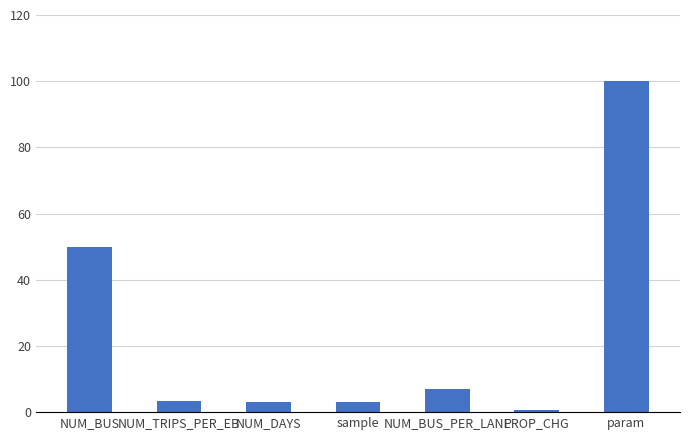

How many categories are shown in the chart?

7